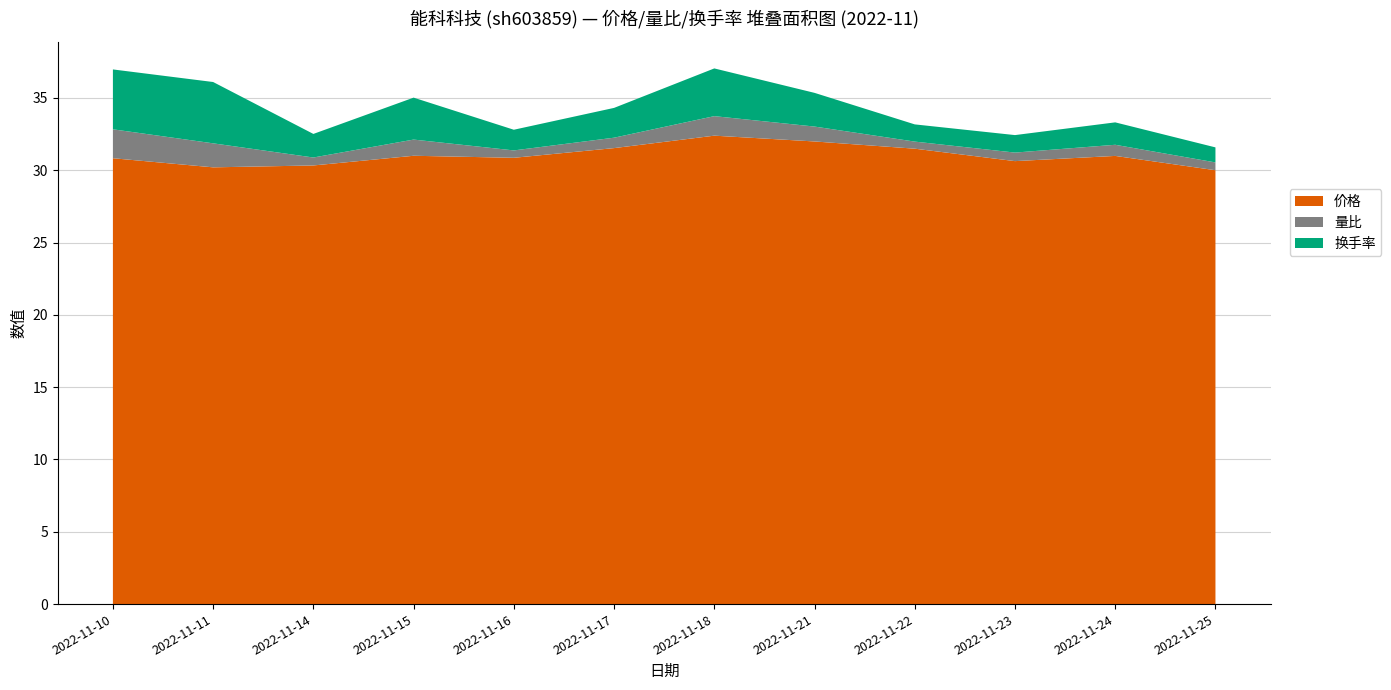

Reading left to right, extract all data points from this chart.

价格: 2022-11-10=30.8	2022-11-11=30.2	2022-11-14=30.3	2022-11-15=31.0	2022-11-16=30.9	2022-11-17=31.5	2022-11-18=32.4	2022-11-21=32.0	2022-11-22=31.5	2022-11-23=30.6	2022-11-24=31.0	2022-11-25=30.0
量比: 2022-11-10=2.0	2022-11-11=1.7	2022-11-14=0.6	2022-11-15=1.1	2022-11-16=0.5	2022-11-17=0.7	2022-11-18=1.4	2022-11-21=1.0	2022-11-22=0.5	2022-11-23=0.6	2022-11-24=0.8	2022-11-25=0.5
换手率: 2022-11-10=4.1	2022-11-11=4.2	2022-11-14=1.6	2022-11-15=2.9	2022-11-16=1.4	2022-11-17=2.1	2022-11-18=3.3	2022-11-21=2.3	2022-11-22=1.2	2022-11-23=1.2	2022-11-24=1.6	2022-11-25=1.0